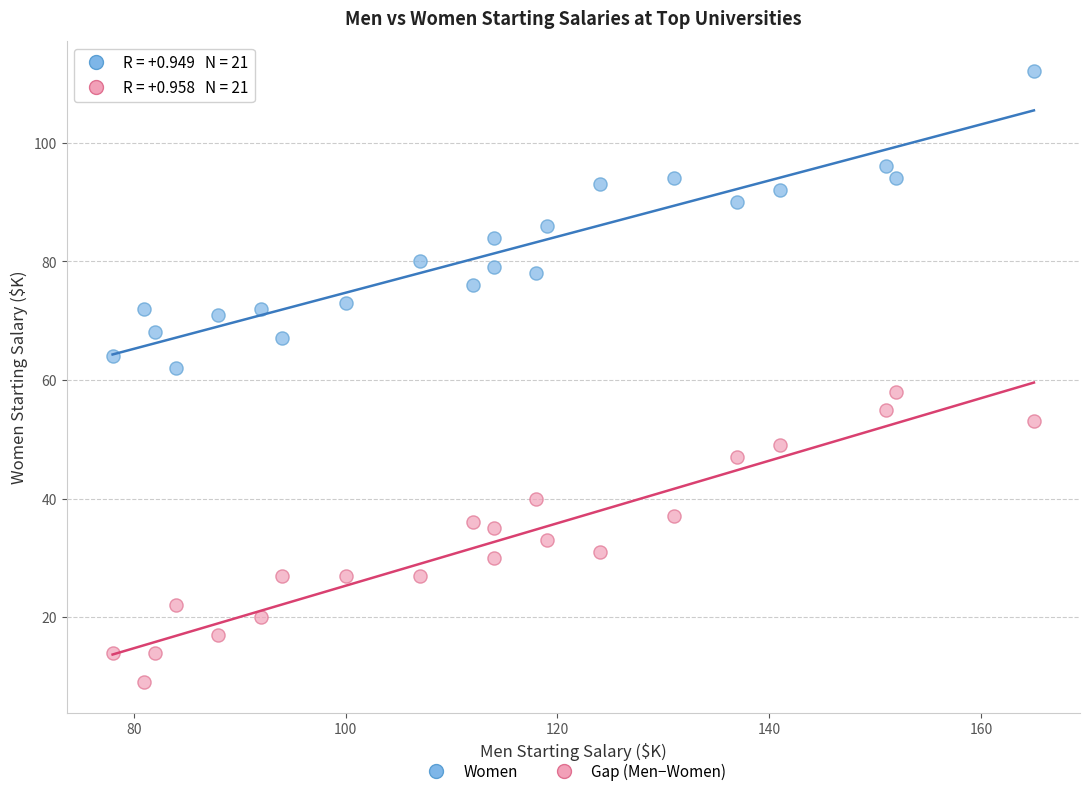

What are all the series names shown in the legend?

Women, Gap (Men−Women)